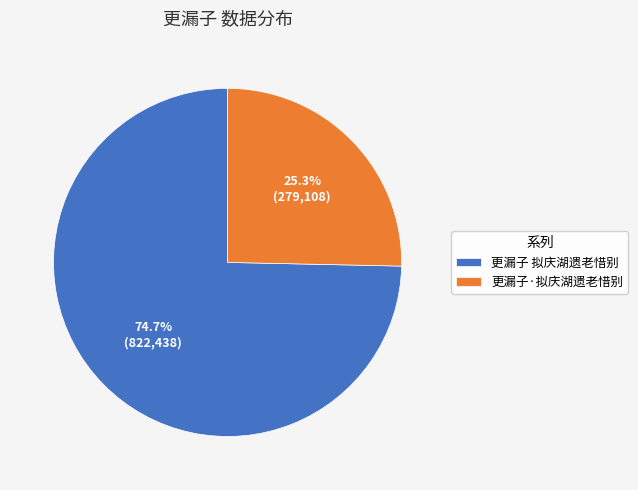

Which has a higher value, 更漏子·拟庆湖遗老惜别 or 更漏子 拟庆湖遗老惜别?

更漏子 拟庆湖遗老惜别